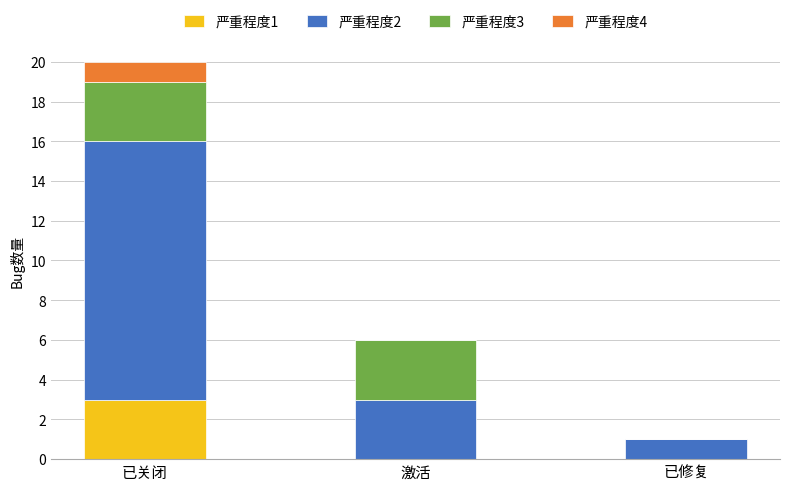

Reading left to right, what are the values for 严重程度1?

已关闭=3	激活=0	已修复=0